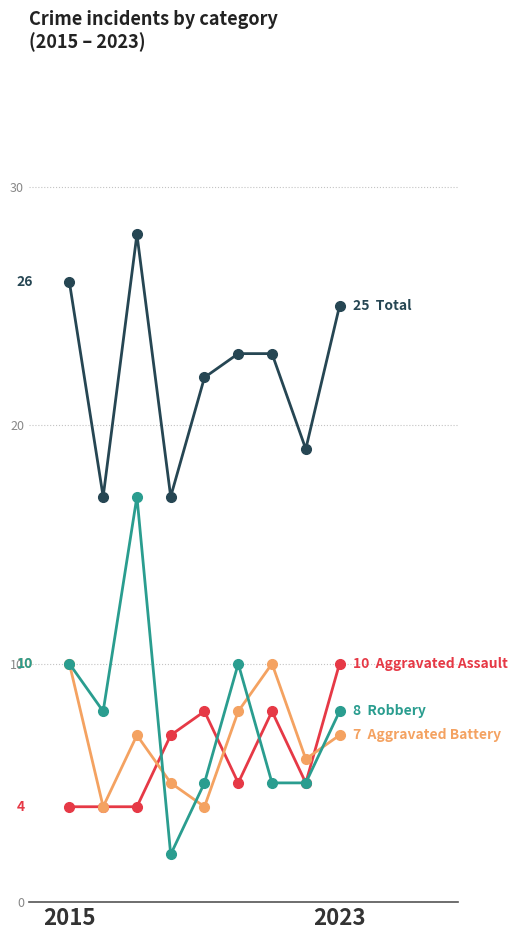

What is the difference between the highest and lowest values at 2015?

22